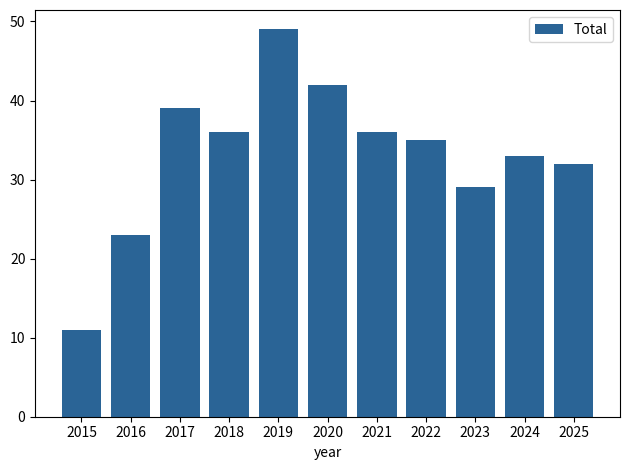

Is it true that the value at 2024 is 33?

True